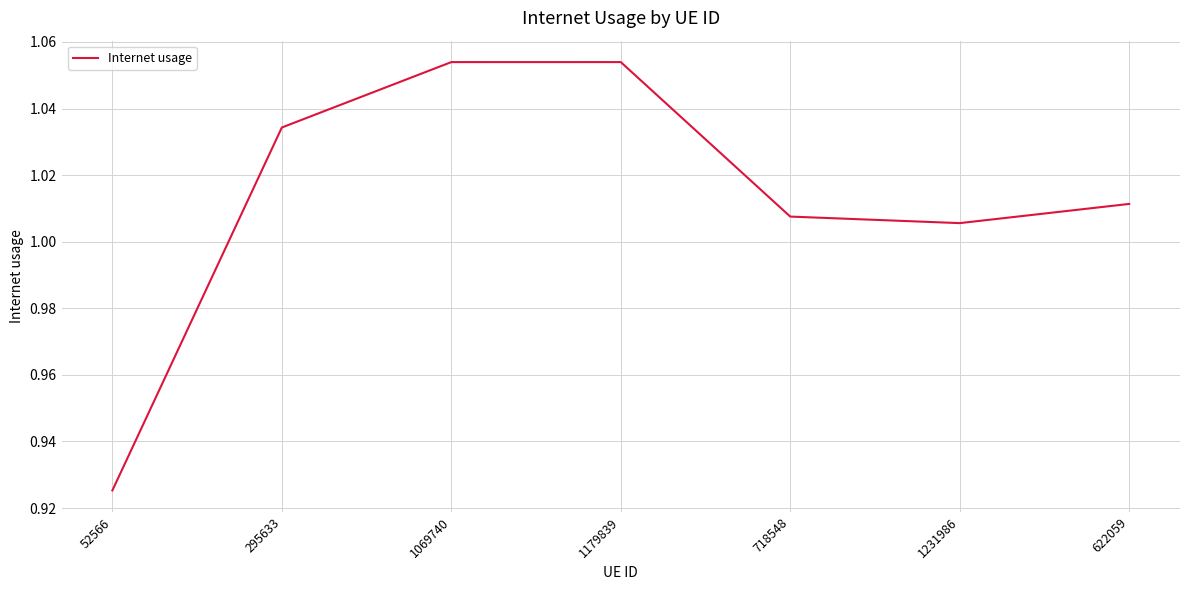

Between 52566 and 1069740, which is larger?

1069740